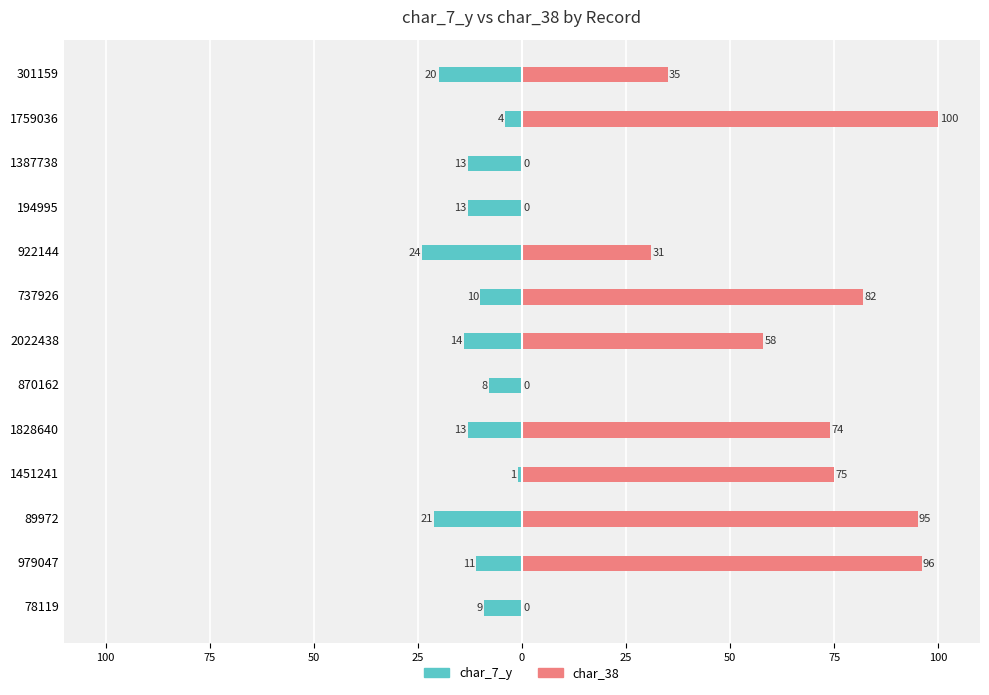

What is the total value across all series at 75?

74